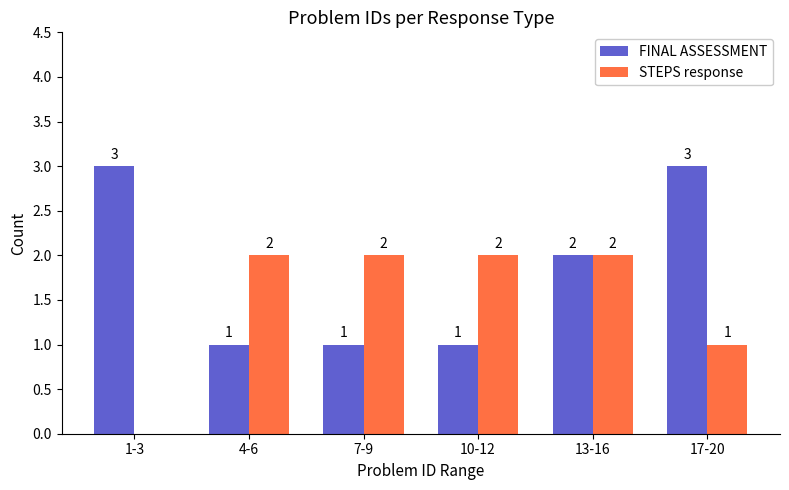

What is the greatest value displayed?

3